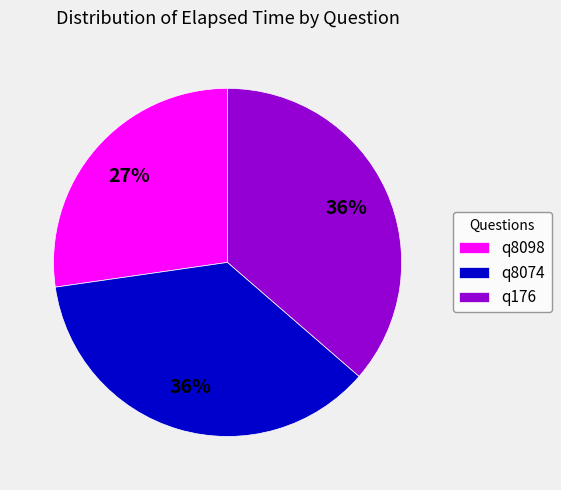

To the nearest percent, what is the difference between the largest and smallest slice percentages?

9%